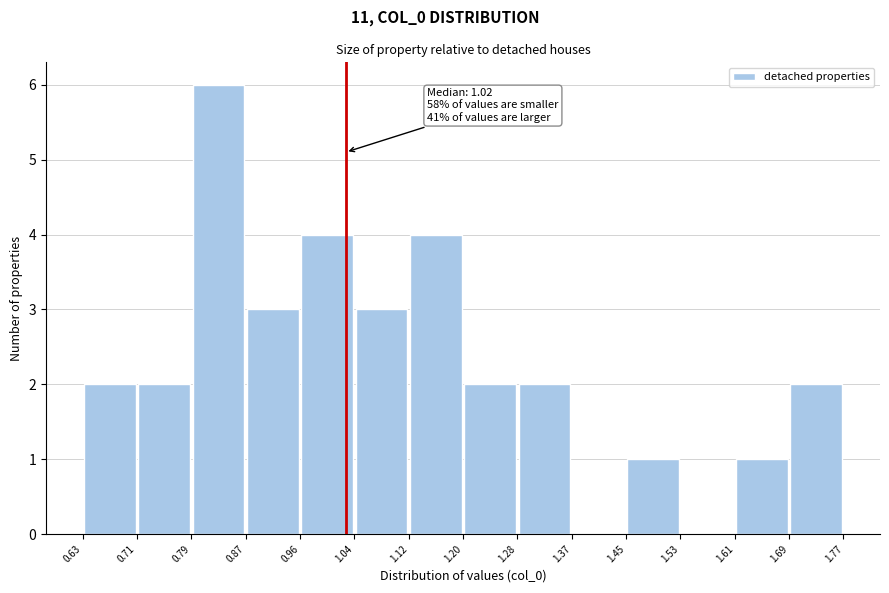

Which range on the x-axis has the tallest bar?

0.79 to 0.87